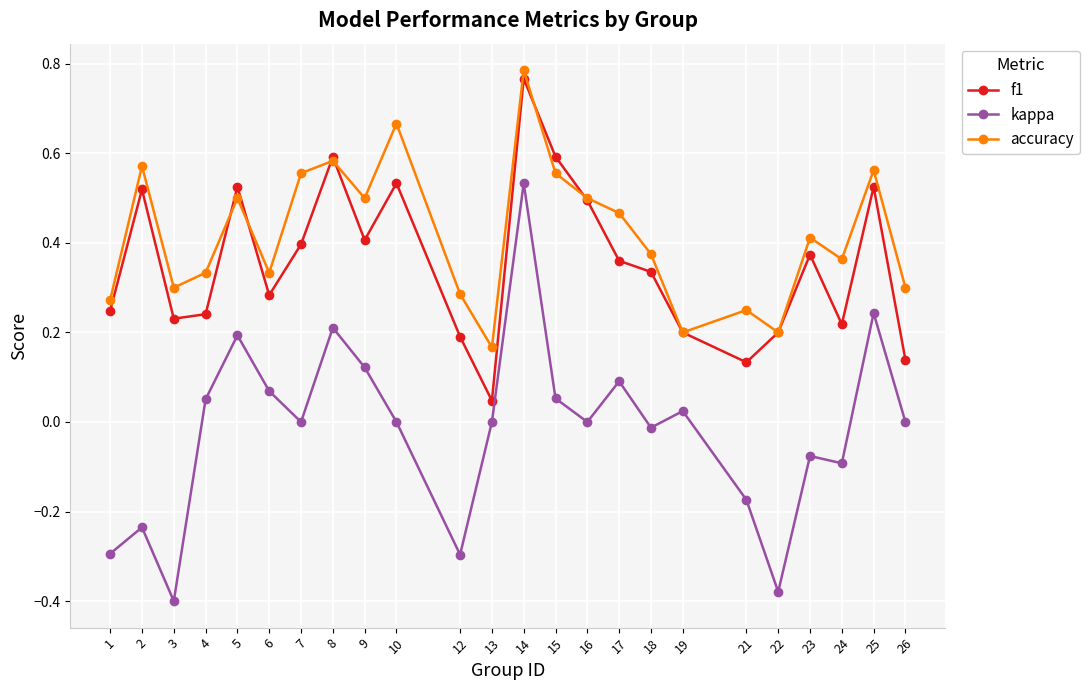

At how many categories does at least one series exceed 0?

24